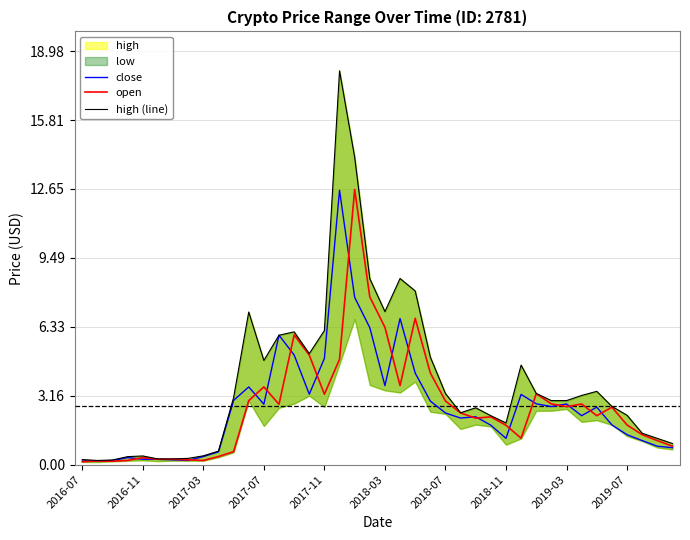

Which category has the lowest value in the open series?

2016-07